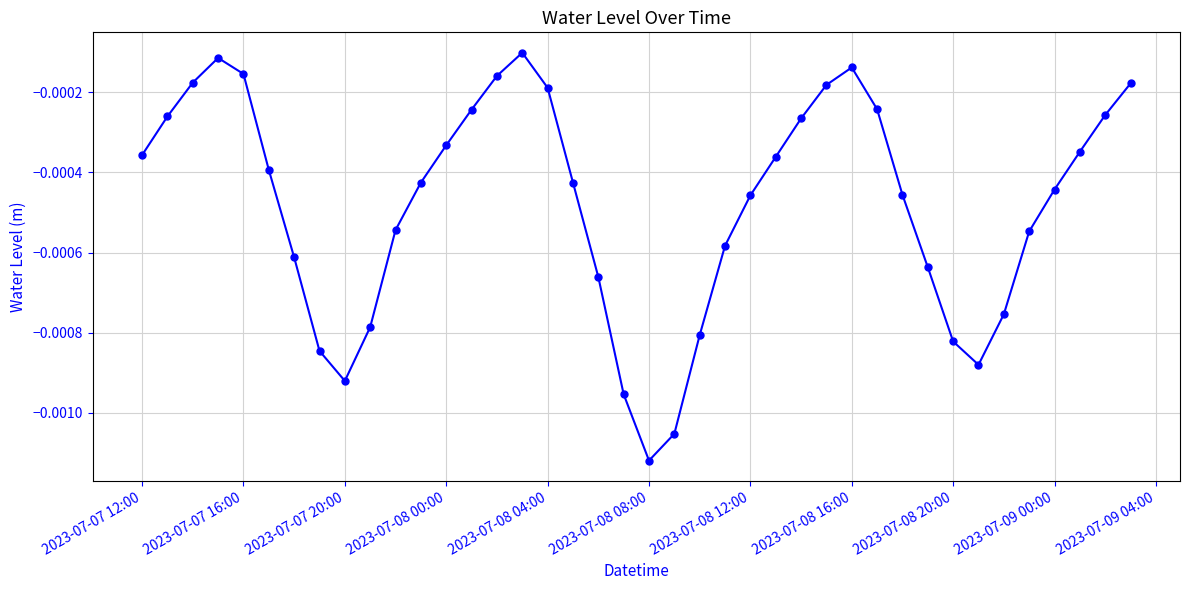

How many interior local peaks (higher than both neighbors) does the data have?

3